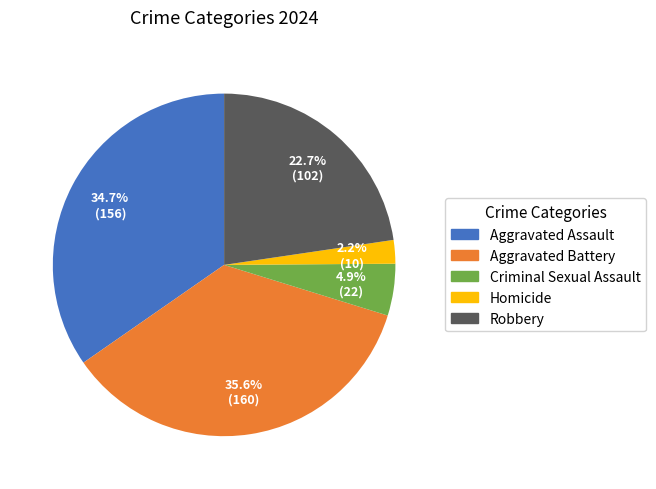

How many segments does this pie chart have?

5